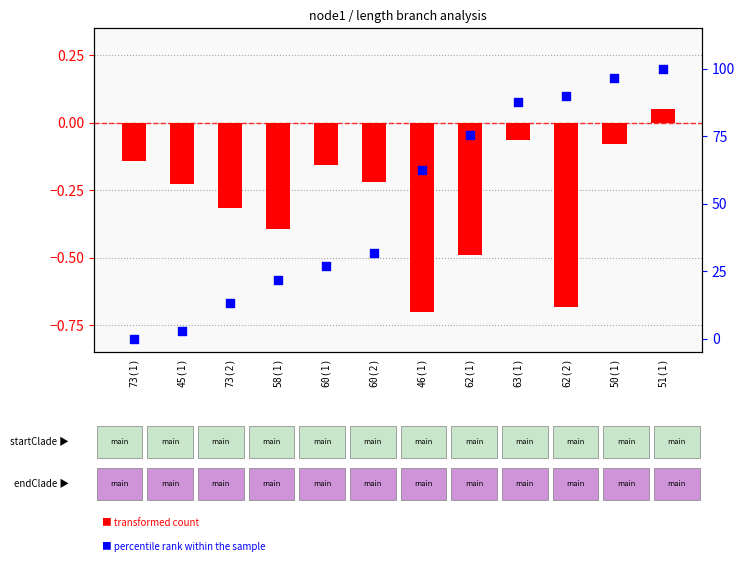

At which category is the sum across all series the highest?

51(1)